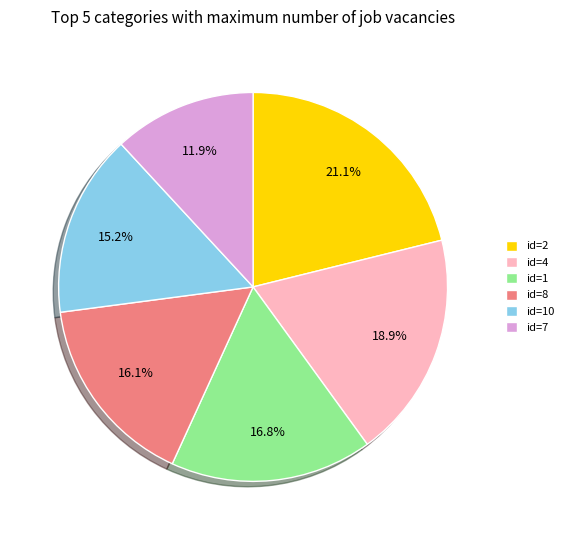

Does id=8 account for over 50% of the chart?

No